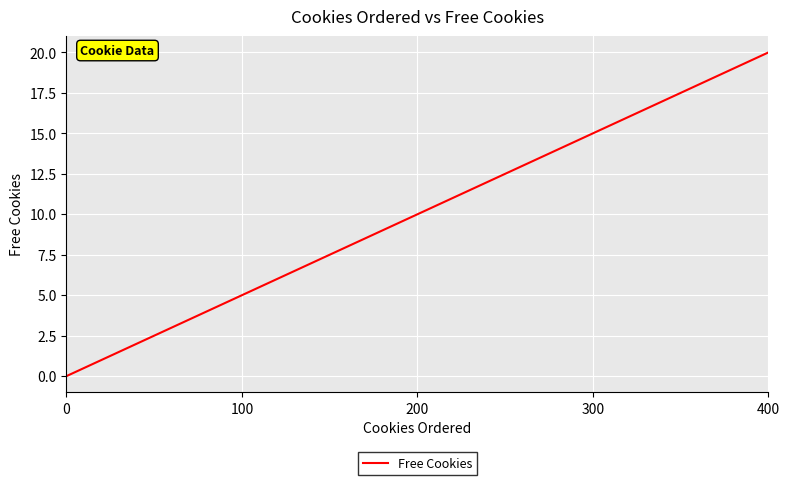

Reading left to right, list all the values displayed in this chart.

0	5	10	15	20